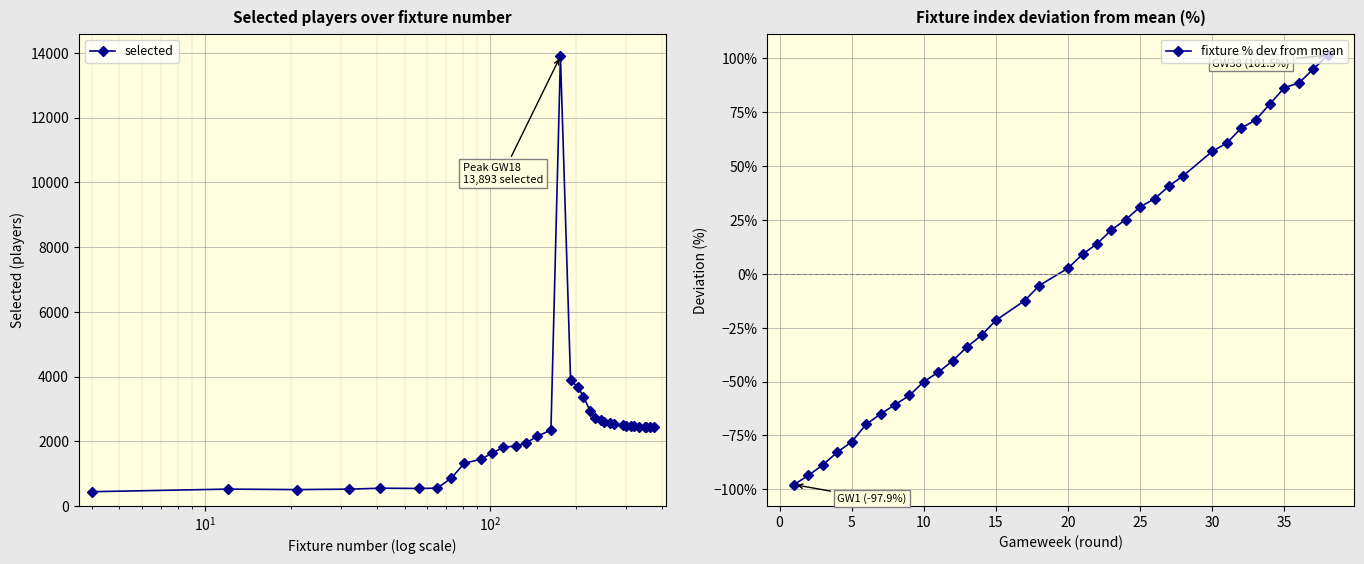

The value of fixture % dev from mean at 15 is -36.0. True or false?

False